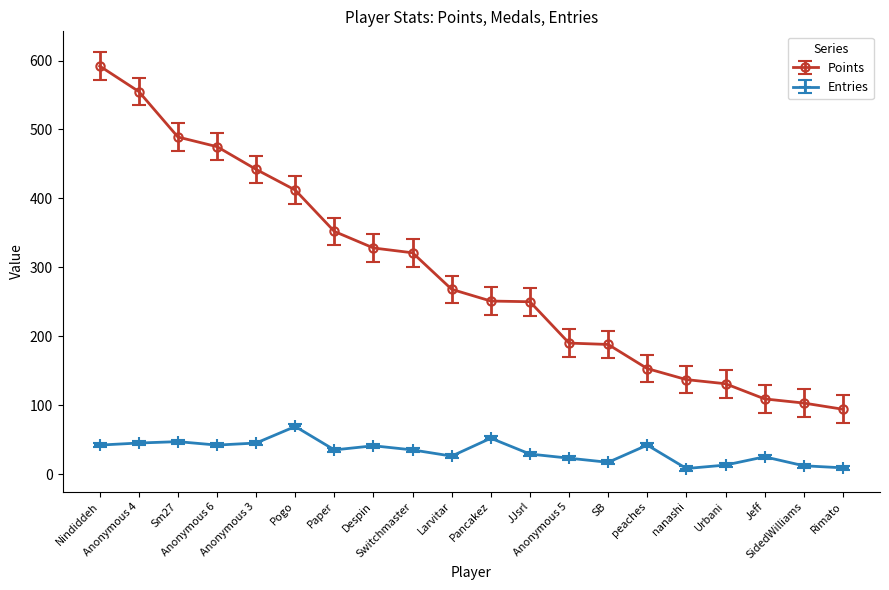

In Entries, how many points are lower than both neighbors (excluding endpoints)?

5